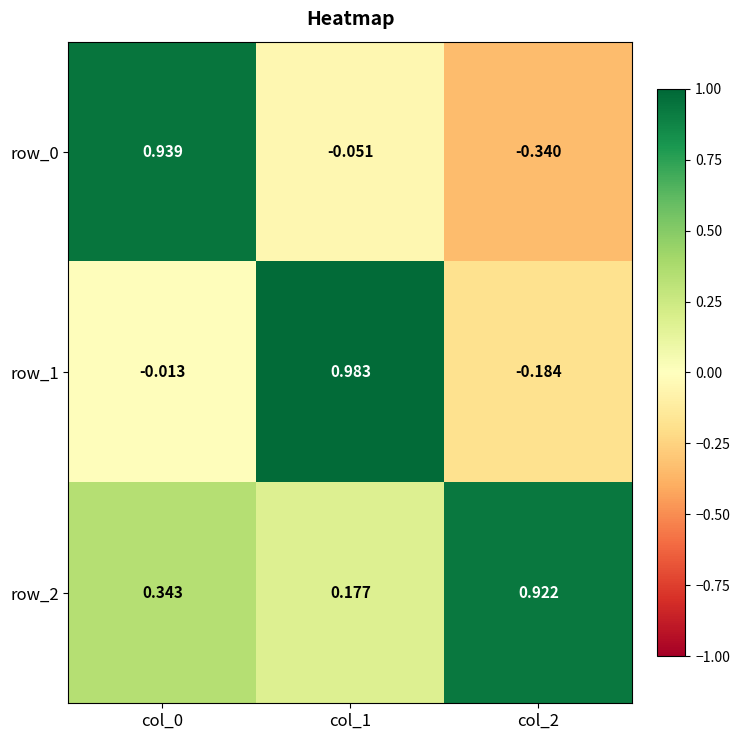

The value of row_1 at col_0 is -0.0. True or false?

True